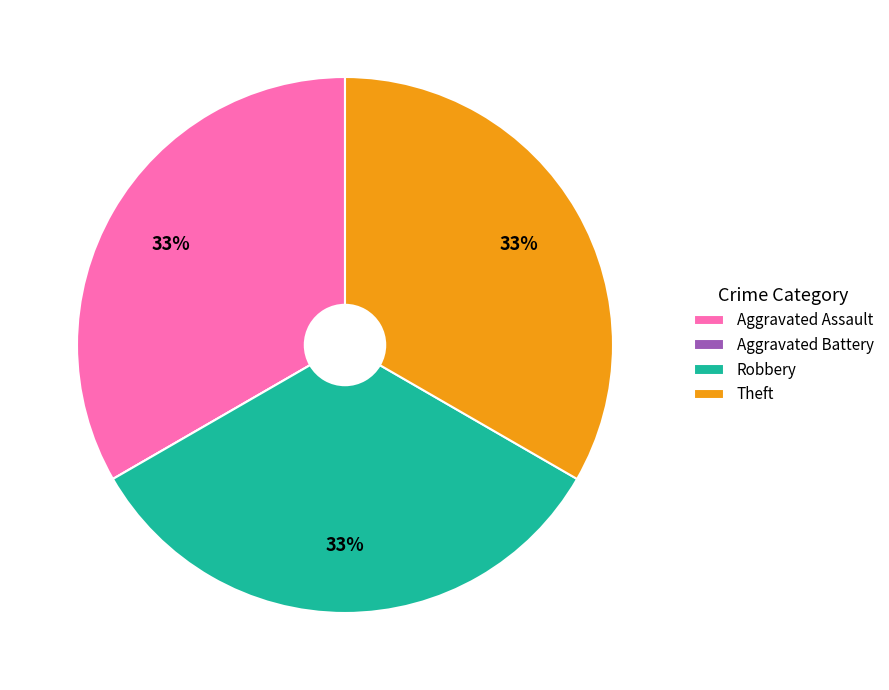

Is there a majority slice in this chart?

No